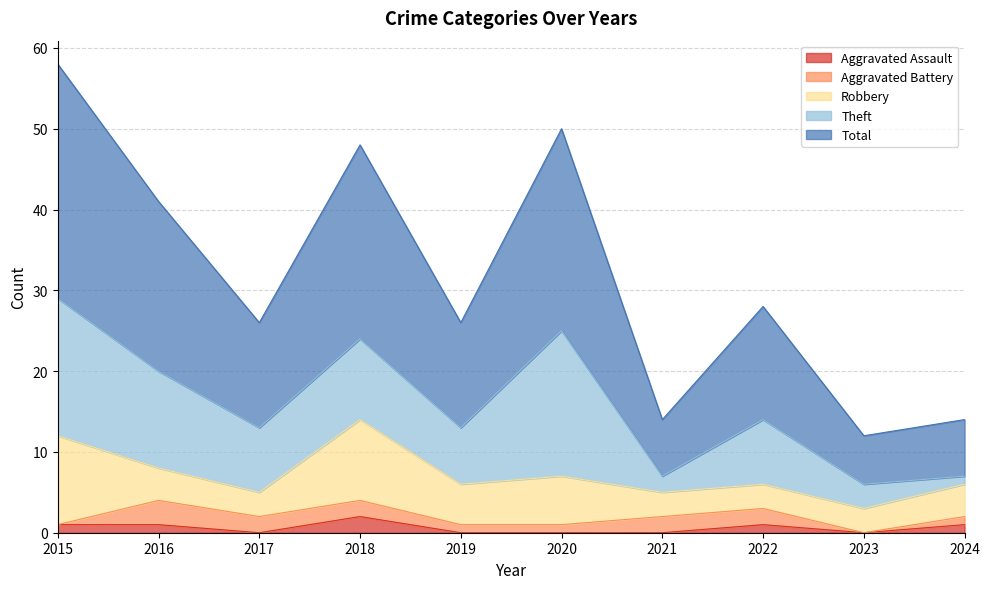

At which category does Theft reach its first local valley?

2017